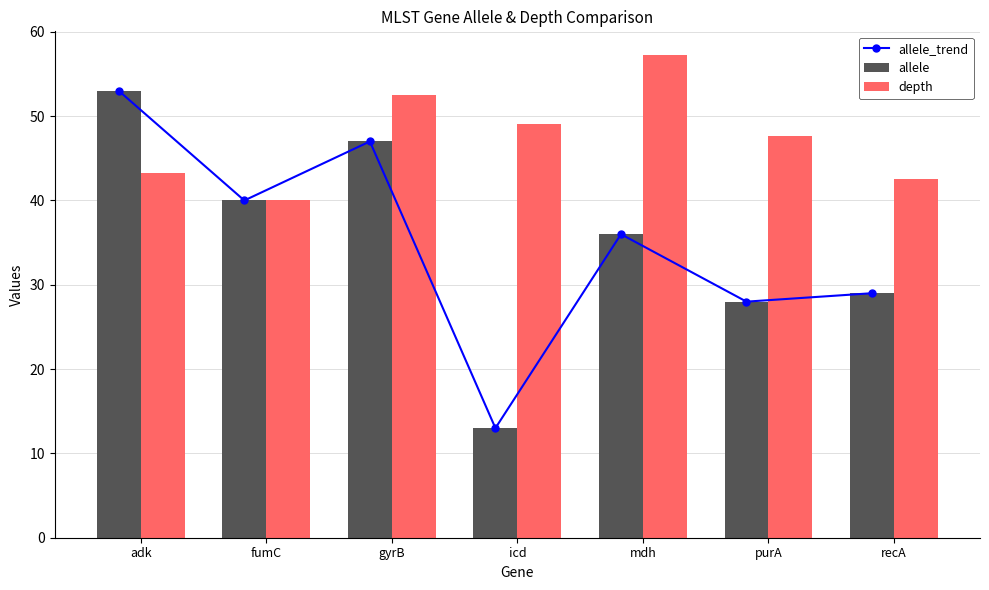

What is the greatest value displayed?

57.2